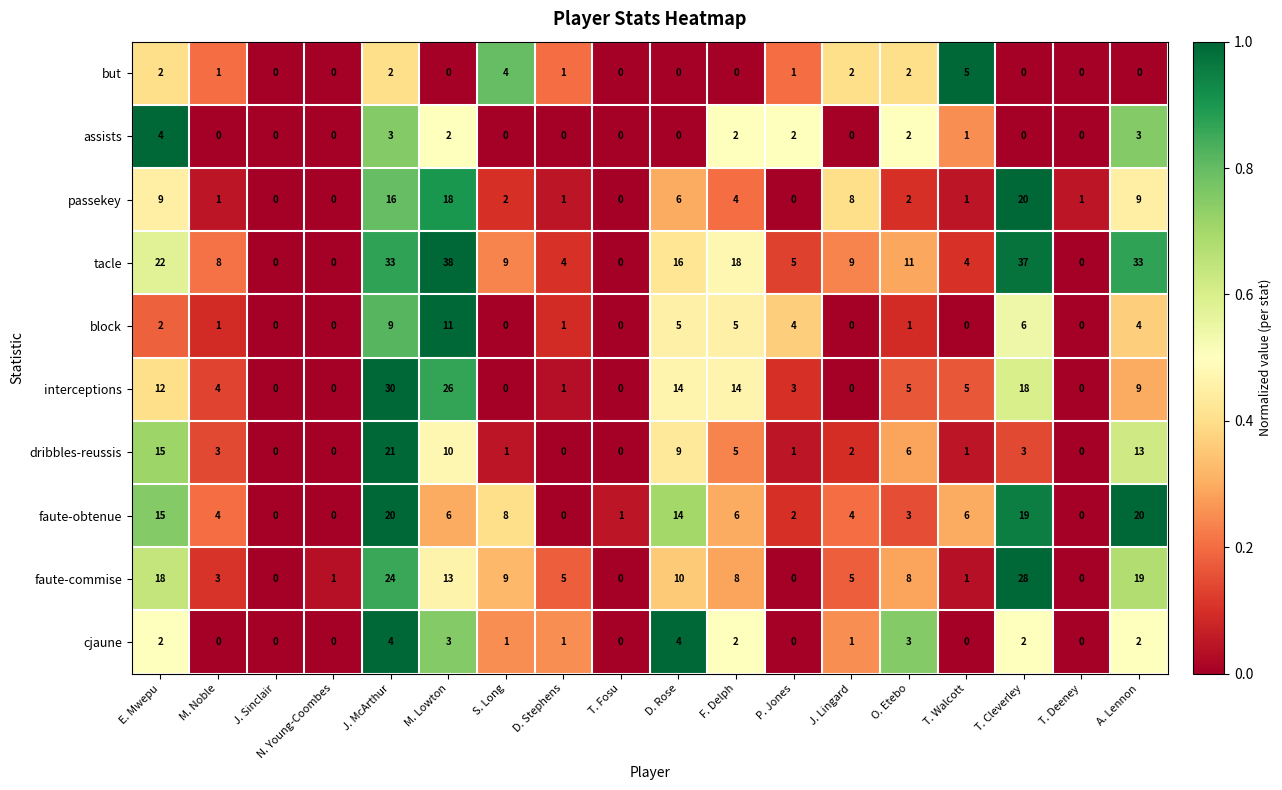

What is the difference between the but values at S. Long and A. Lennon?

4